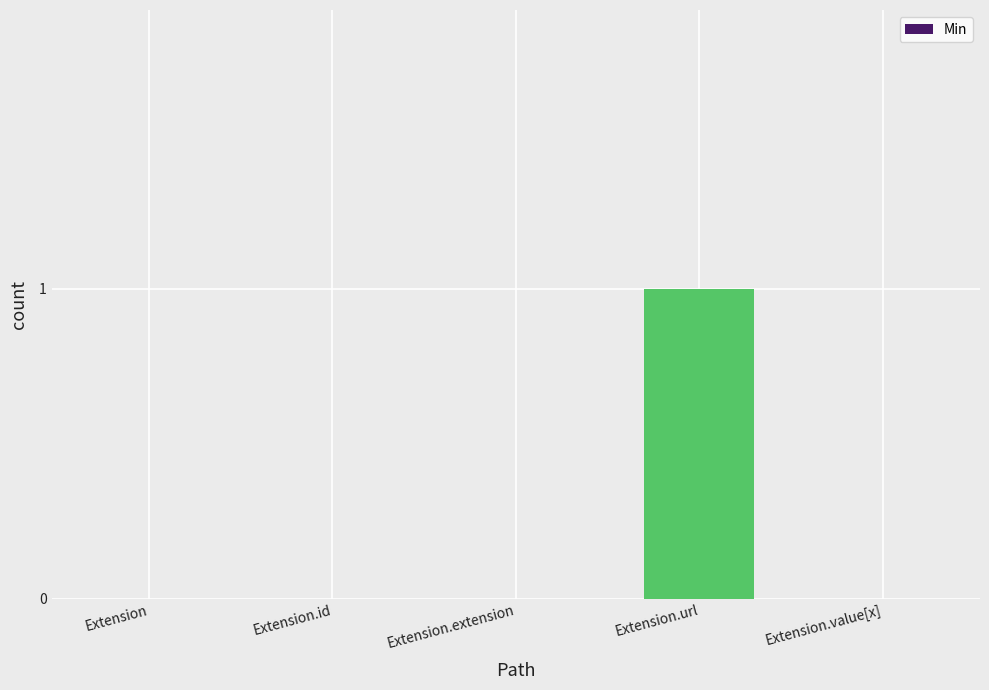

Which label corresponds to the largest value in the chart?

Extension.url